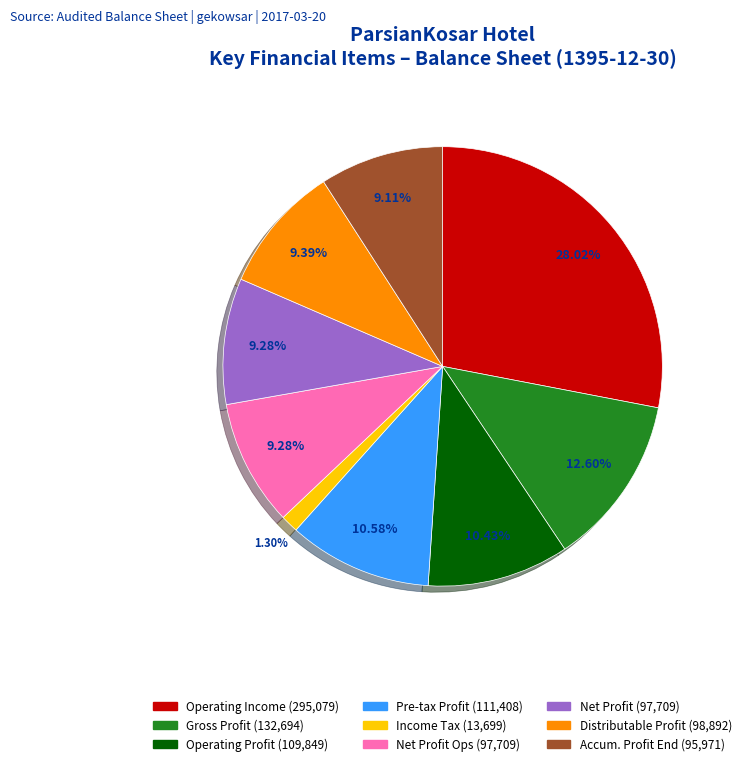

Do Net Profit (97,709) and Net Profit Ops (97,709) together represent more than half of the pie?

No